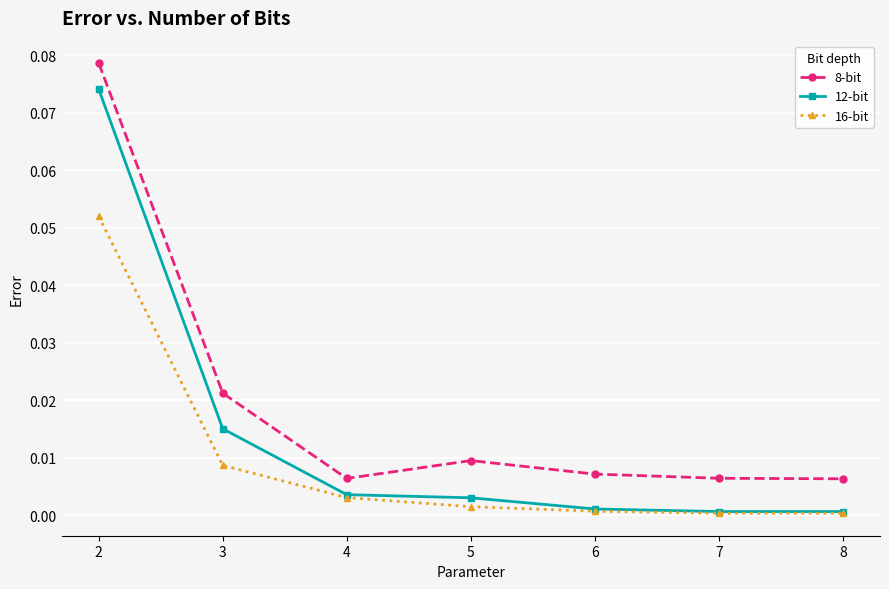

Which series has the largest range (max minus min)?

12-bit